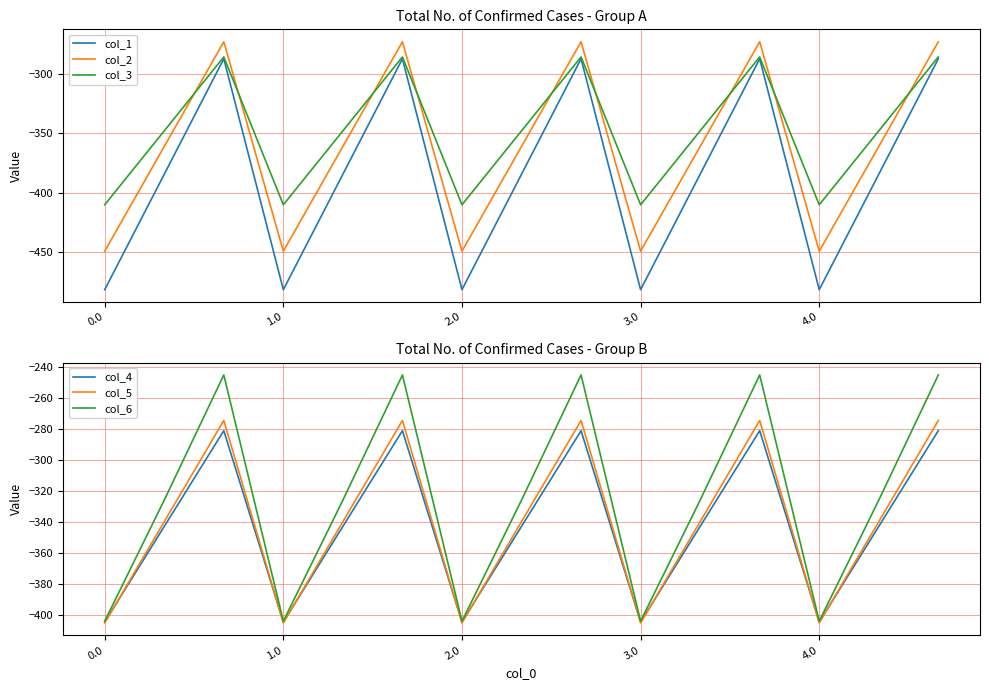

True or false: col_6 and col_2 intersect in this chart.

False